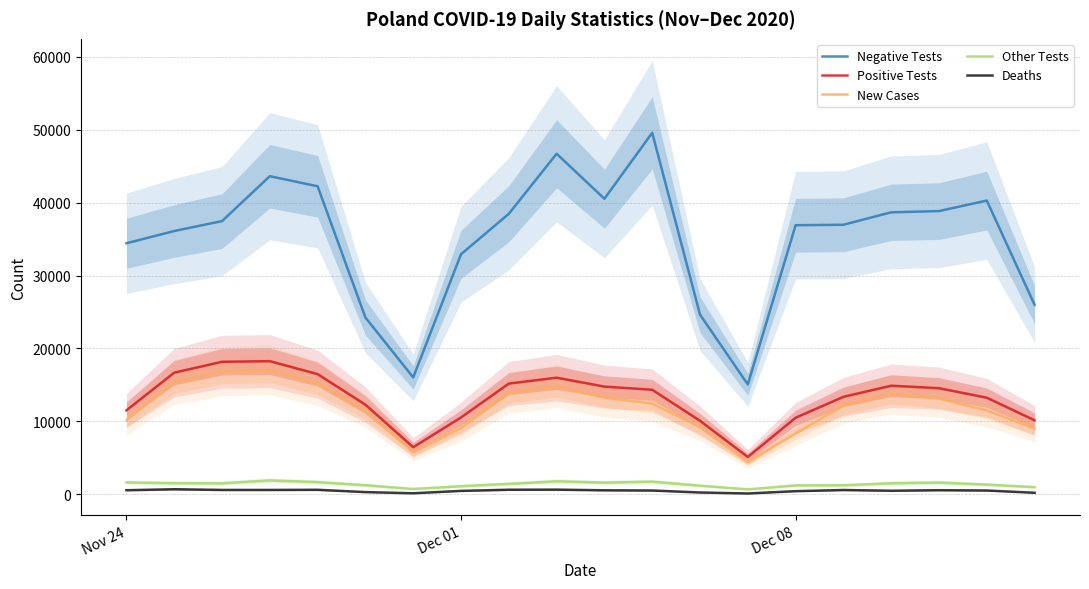

Reading right to left, list all the values displayed in this chart.

Negative Tests: 25981	40286	38840	38673	36964	36901	15058	24633	49585	40530	46709	38468	32918	16016	24238	42242	43628	37467	36105	34425
Positive Tests: 10132	13233	14539	14880	13353	10483	5103	10070	14323	14757	15979	15171	10522	6441	12276	16469	18247	18161	16672	11502
New Cases: 8978	11498	13105	13747	12164	8315	4424	9175	12430	13230	14838	13870	9066	5734	11483	15183	17059	16846	15360	10141
Other Tests: 968	1310	1599	1498	1220	1202	663	1166	1719	1585	1764	1417	1095	717	1228	1657	1888	1492	1511	1613
Deaths: 188	502	544	470	568	411	92	228	502	531	620	609	449	121	283	599	579	580	674	540